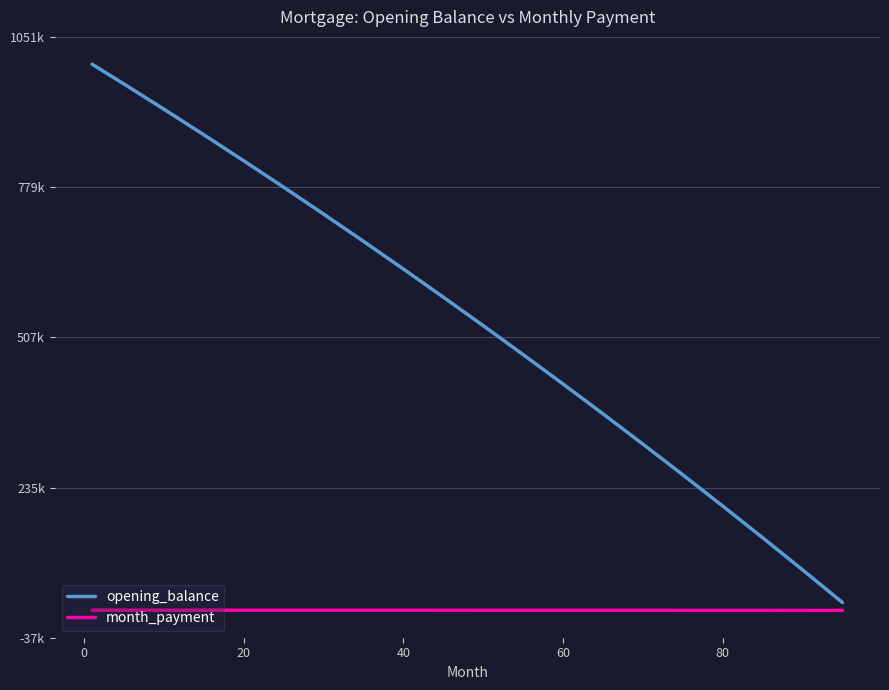

Reading left to right, list all the values displayed in this chart.

opening_balance: 1001500.0	965542.4	919935.9	873588.5	826491.8	778637.1	730015.7	680618.6	630437.1	579512.0	527830.0	475380.0	422147.0	368118.0	313278.0	257611.0	201102.0	143735.0	85494.0	26361.0
month_payment: 12518.8	12506.6	12490.5	12473.5	12455.5	12436.6	12416.6	12395.7	12373.7	12350.0	12326.0	12301.0	12275.0	12247.0	12218.0	12188.0	12156.0	12123.0	12088.0	12051.0